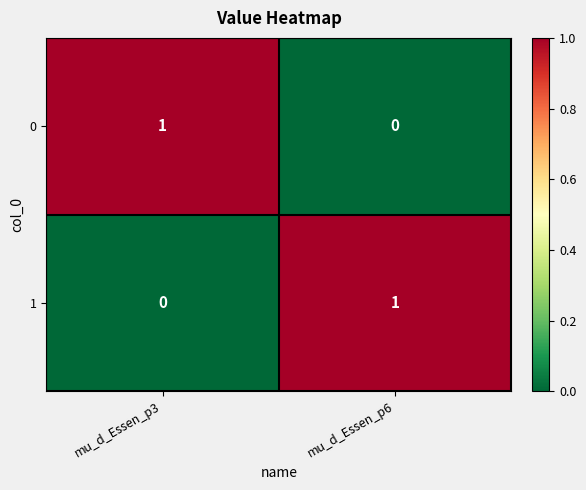

At mu_d_Essen_p6, list the series in order from smallest to largest.

0, 1